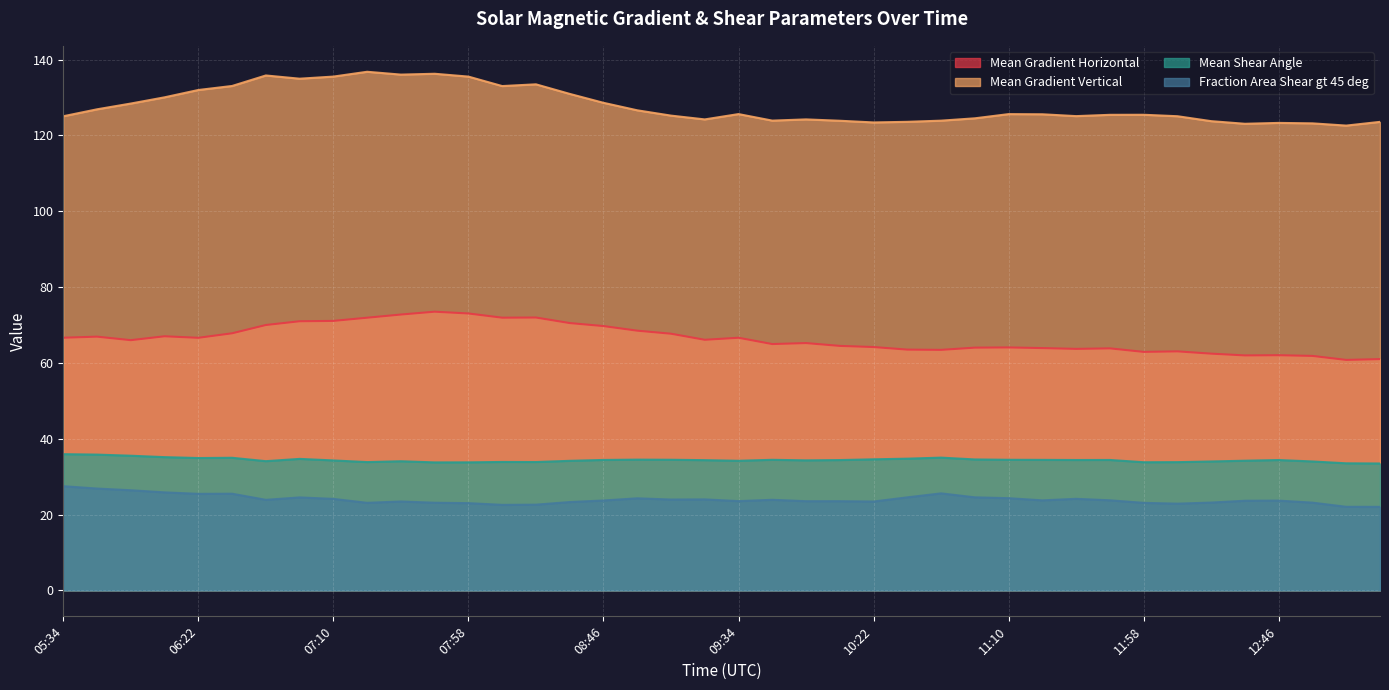

What is the maximum value shown in the chart?

136.8